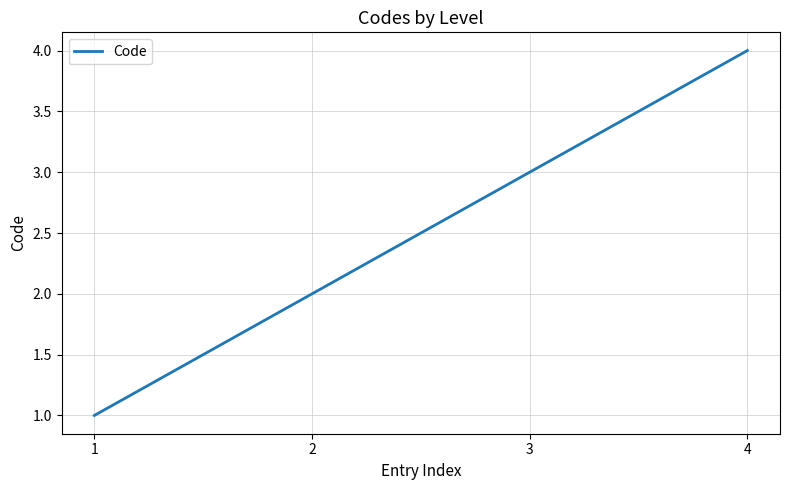

List the labels in order of value, smallest first.

1, 2, 3, 4